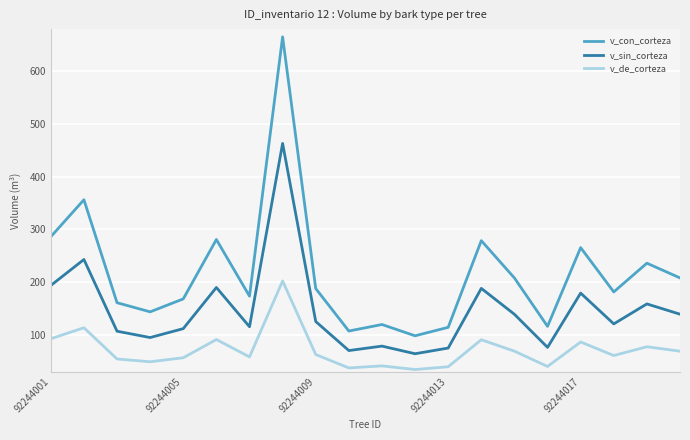

What is the maximum value shown in the chart?

665.3